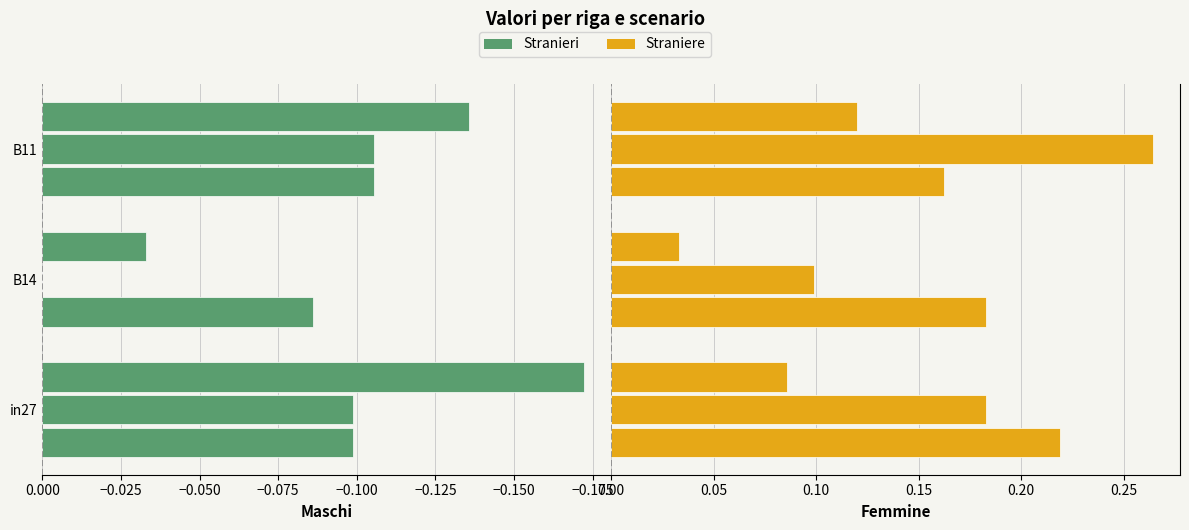

What is the value of the Straniere bar at the 2nd from the left?

0.2